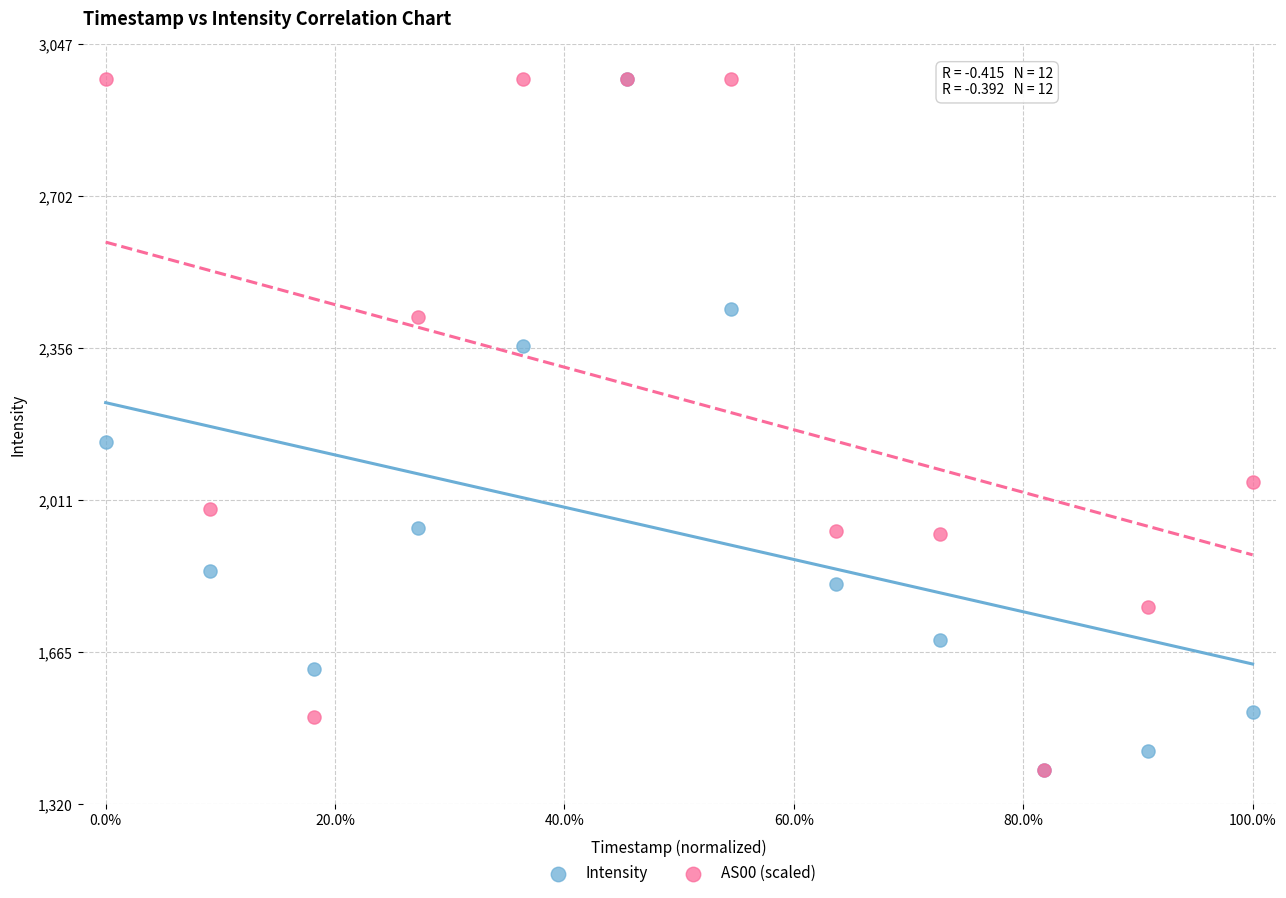

Across all series, what Y value is closest to 2183?

2143.4